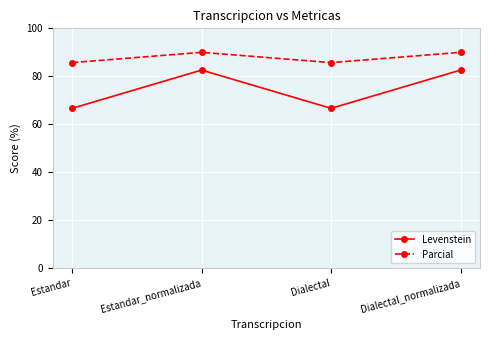

At which category does Parcial reach its first local peak?

Estandar_normalizada